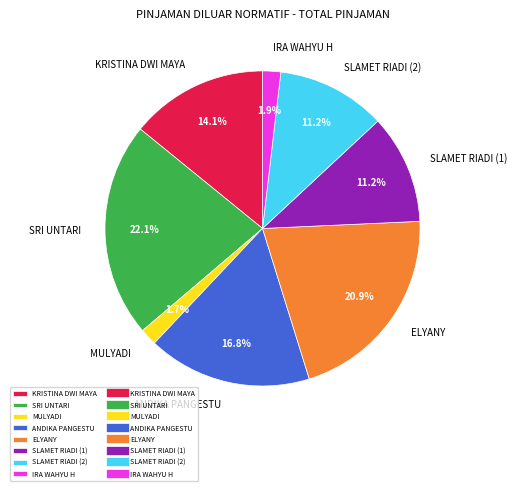

Is the sum of SLAMET RIADI (2) and ANDIKA PANGESTU greater than half?

No